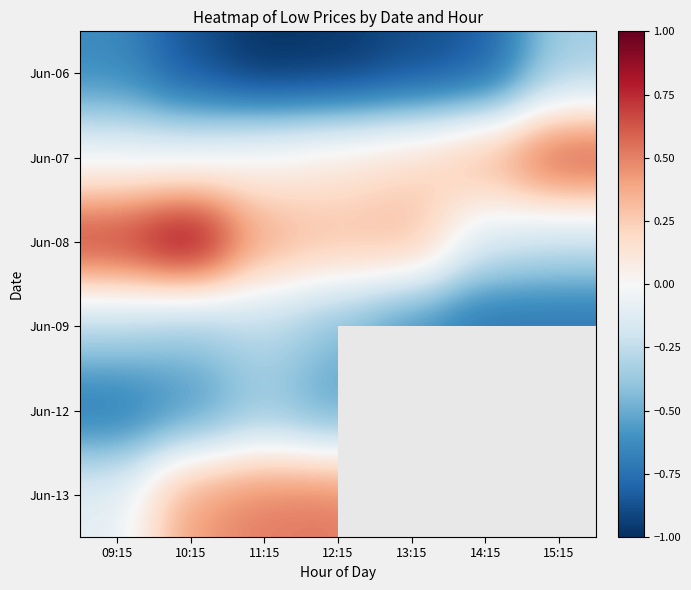

Count the number of data series in this chart.

6